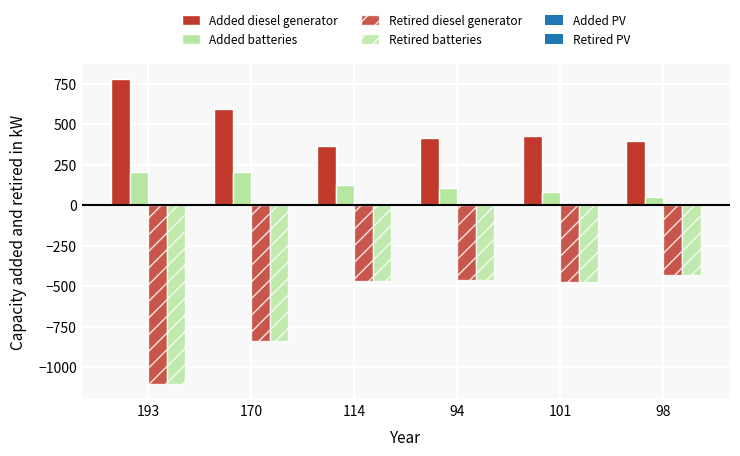

The Retired batteries series shows -431 at 98. True or false?

True